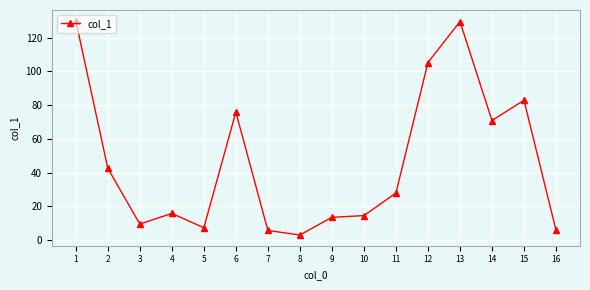

Where does the data first go above 27?

1